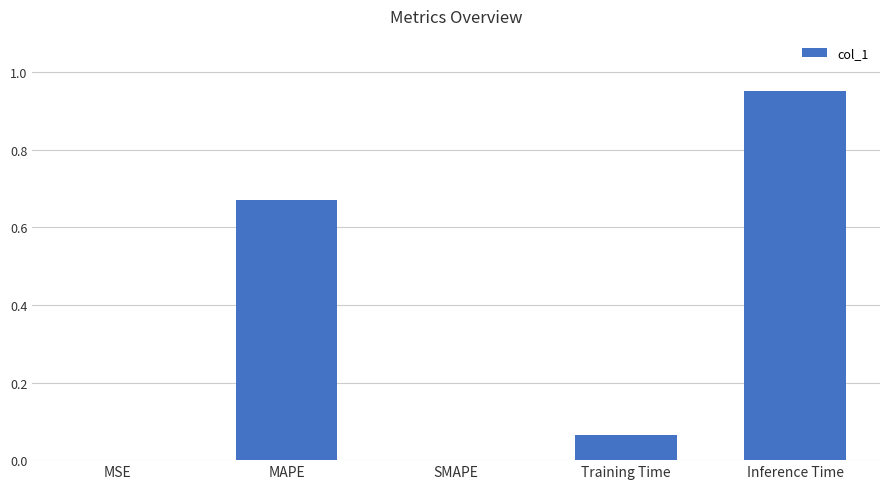

What is the sum of all values?

1.7